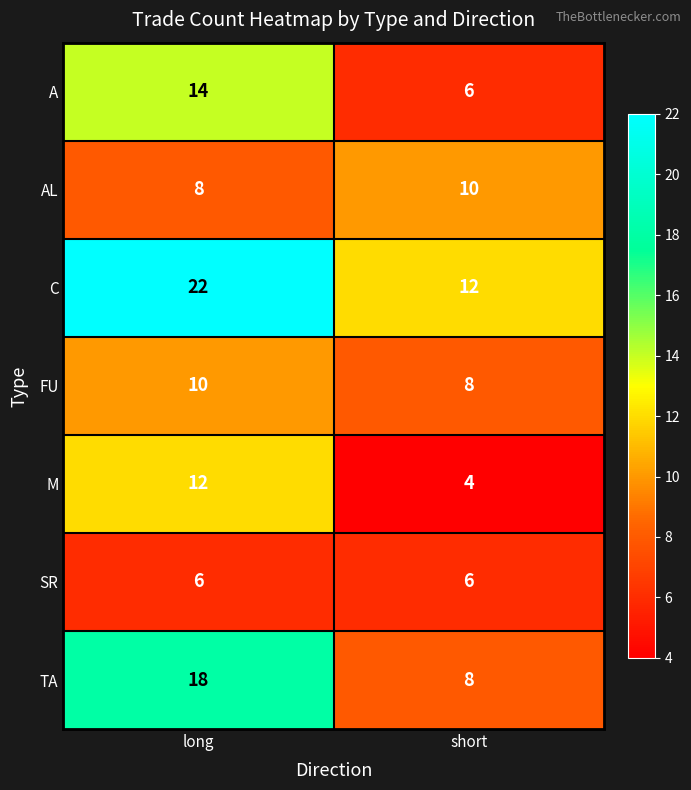

Read the M value at short.

4